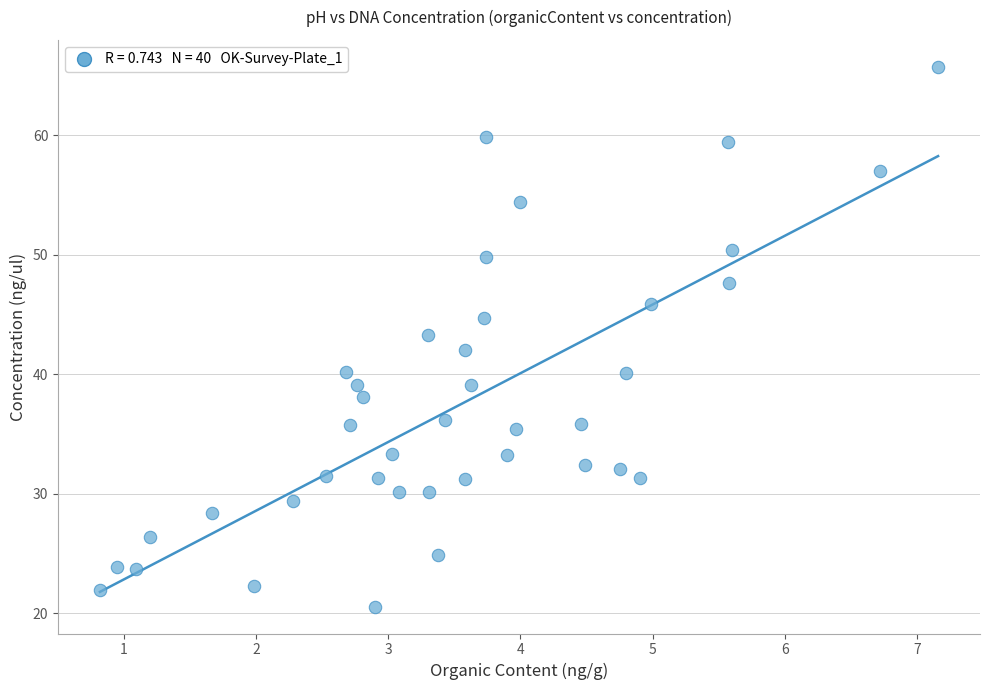

What is the range of X values (max minus min)?

6.3